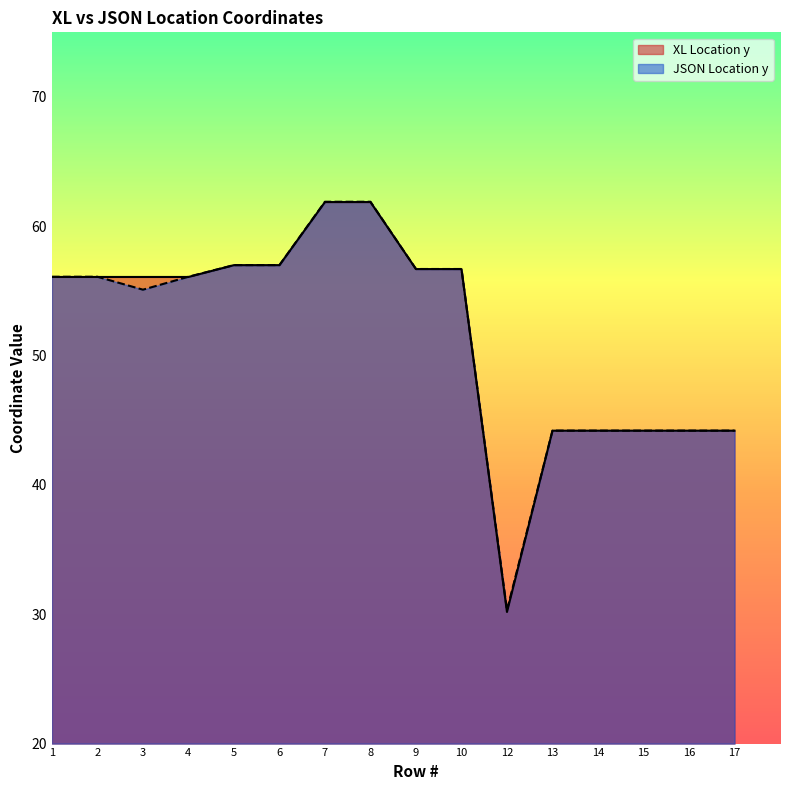

Rank the series by their maximum value, from highest to lowest.

JSON Location y, XL Location y